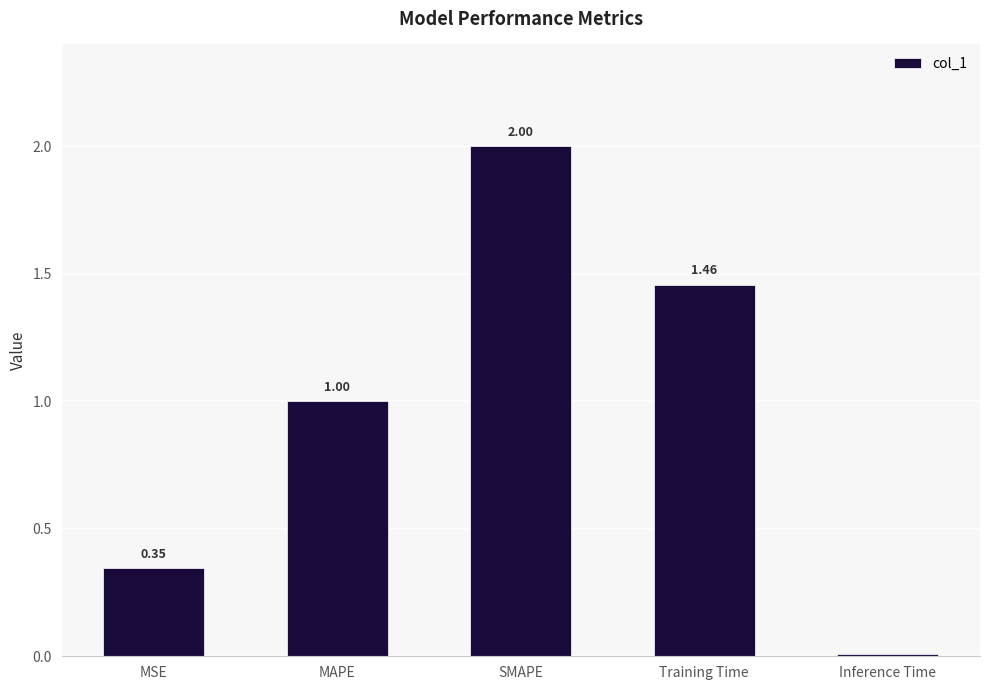

Between SMAPE and Training Time, which is larger?

SMAPE